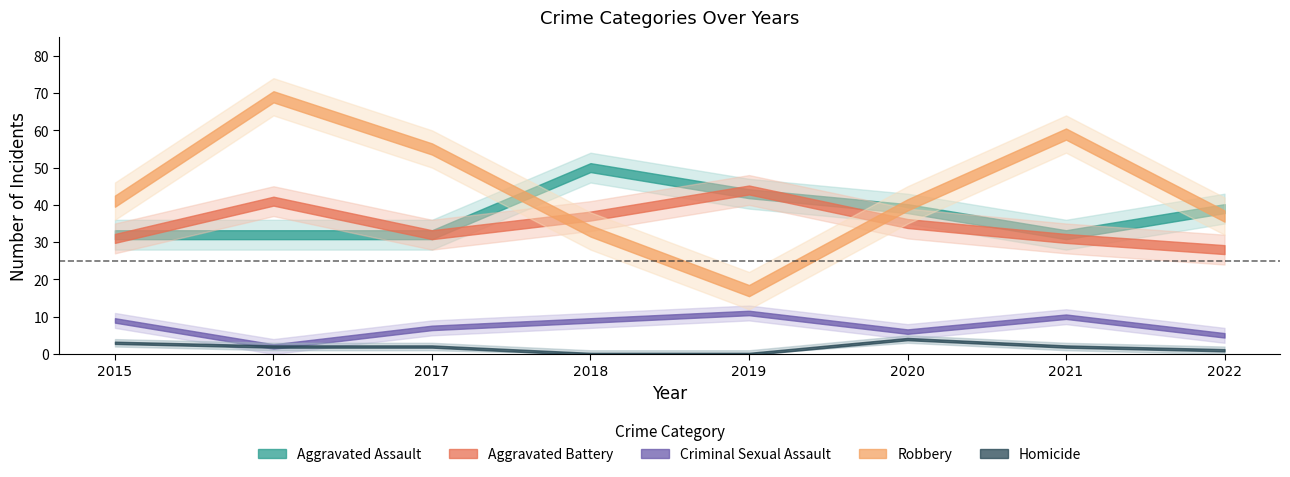

What is the value of the Aggravated Battery point at the 2nd from the left?

41